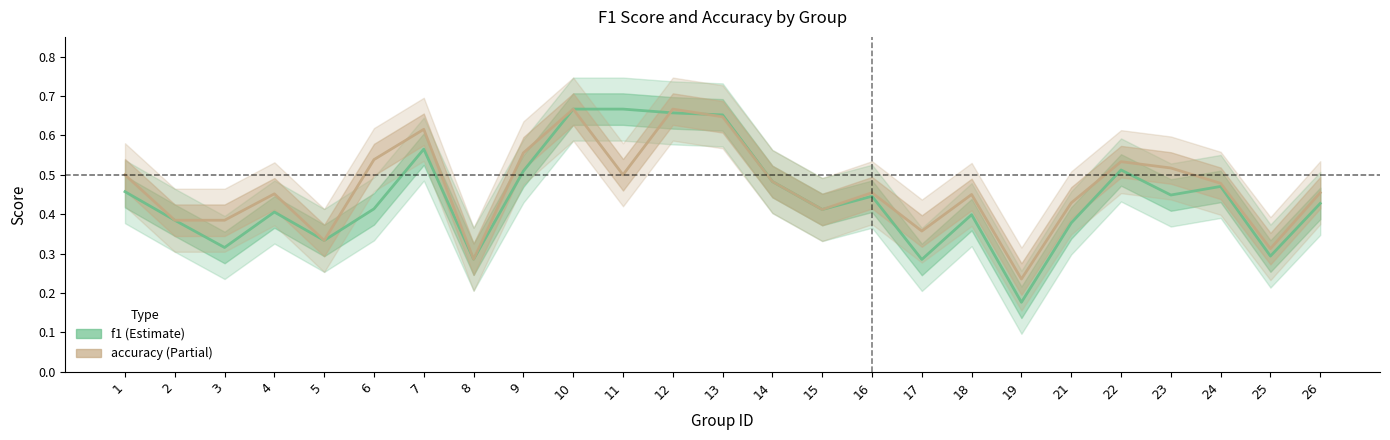

At which category is the sum across all series the highest?

10